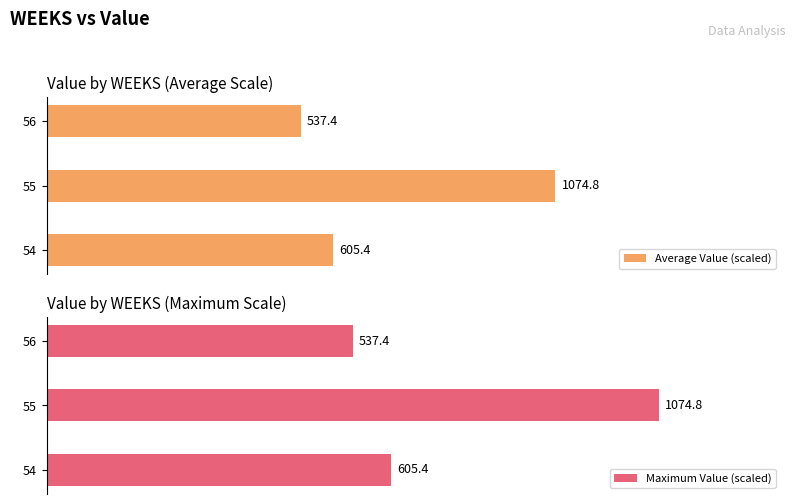

Is it true that Maximum Value (scaled) equals 89.6 at 56?

False